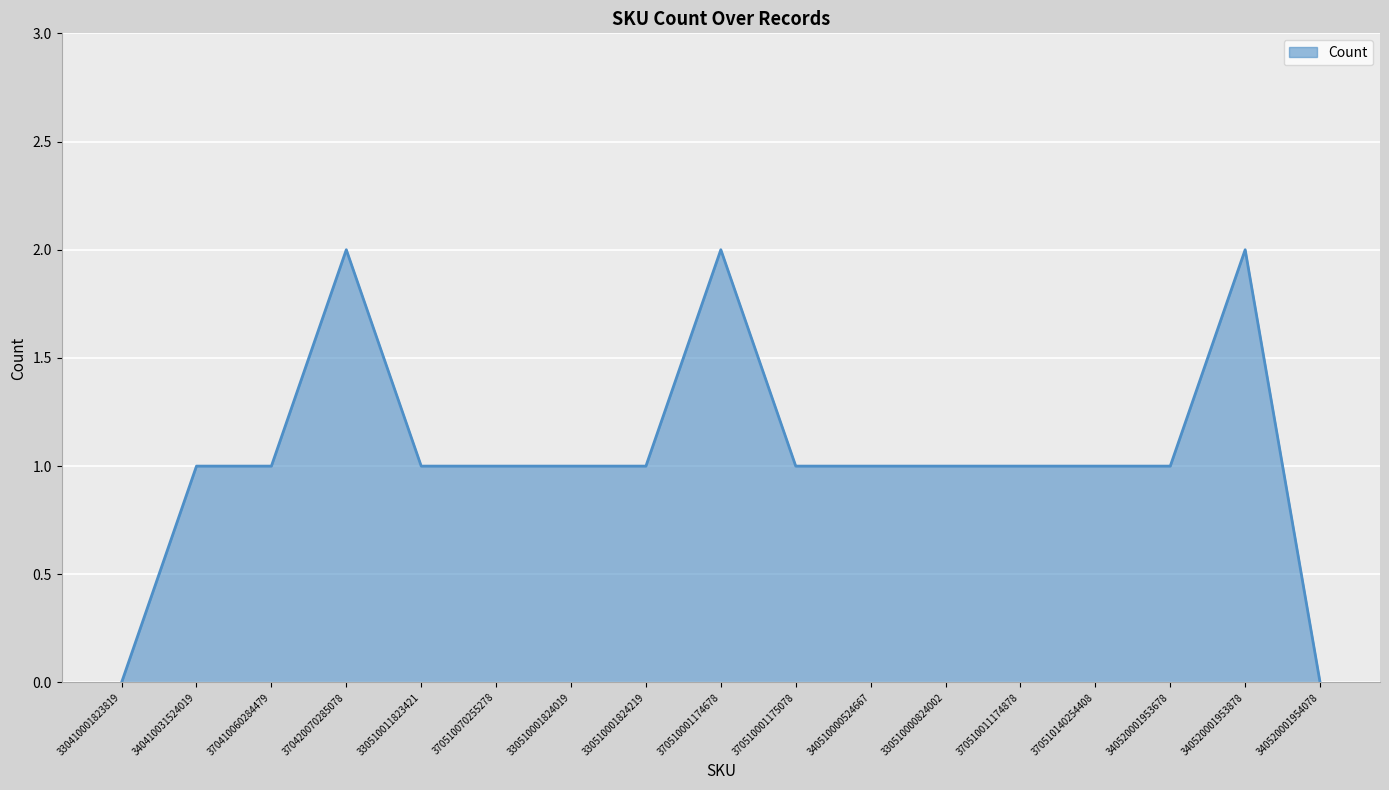

The value at 370510070255278 is 2. True or false?

False